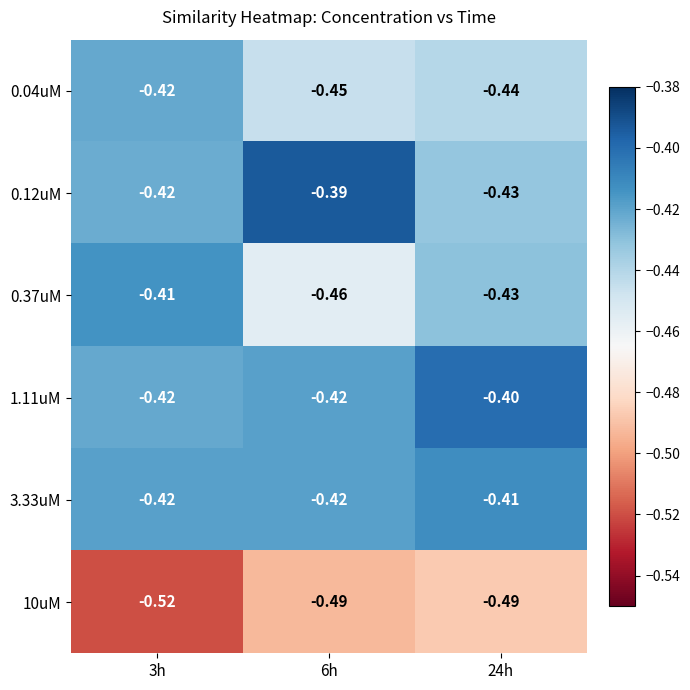

Reading right to left, what are all the values shown in this chart?

0.04uM: 24h=-0.4	6h=-0.5	3h=-0.4
0.12uM: 24h=-0.4	6h=-0.4	3h=-0.4
0.37uM: 24h=-0.4	6h=-0.5	3h=-0.4
1.11uM: 24h=-0.4	6h=-0.4	3h=-0.4
3.33uM: 24h=-0.4	6h=-0.4	3h=-0.4
10uM: 24h=-0.5	6h=-0.5	3h=-0.5